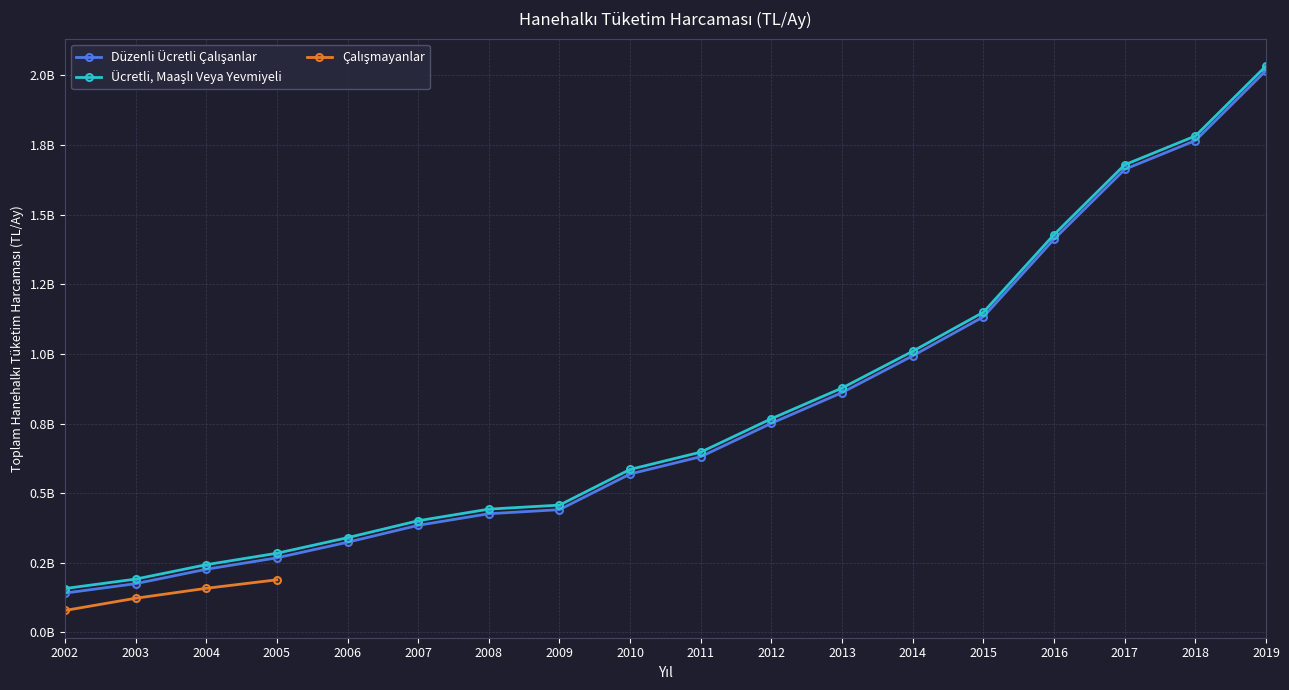

At which label does Düzenli Ücretli Çalışanlar reach its peak?

2019